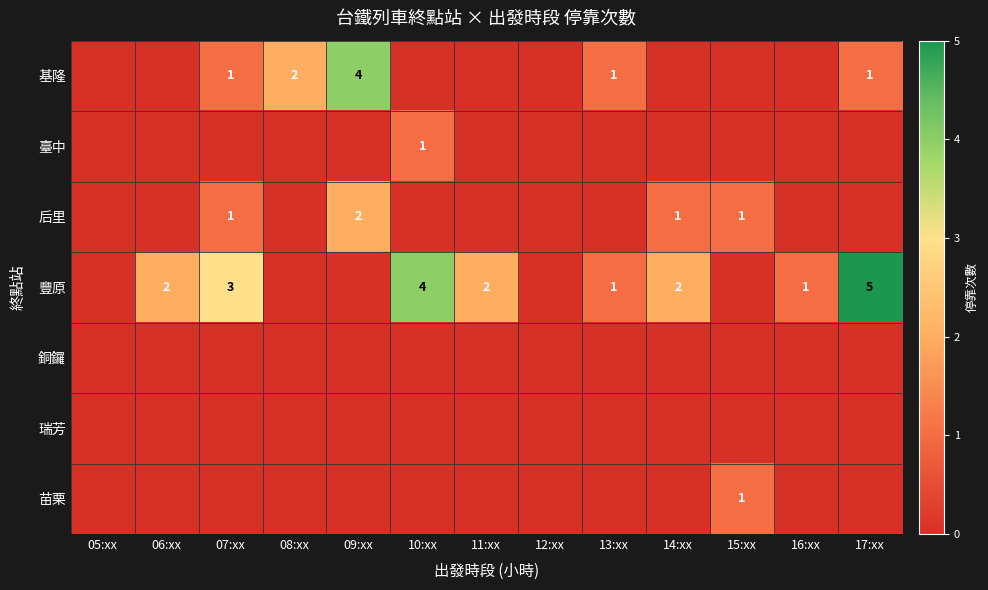

The 后里 series shows 2 at 09:xx. True or false?

True